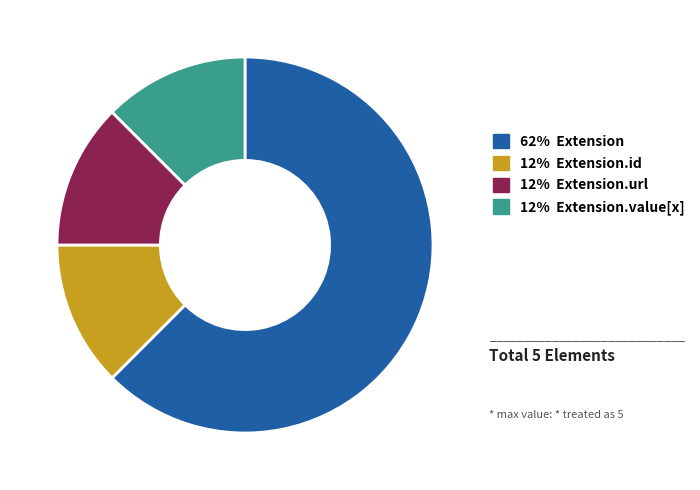

Is there a majority slice in this chart?

Yes